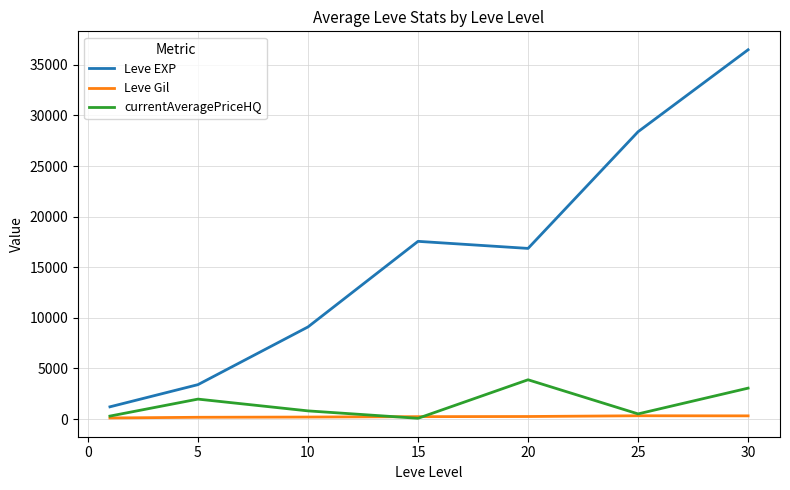

Which series has the largest total across all categories?

Leve EXP